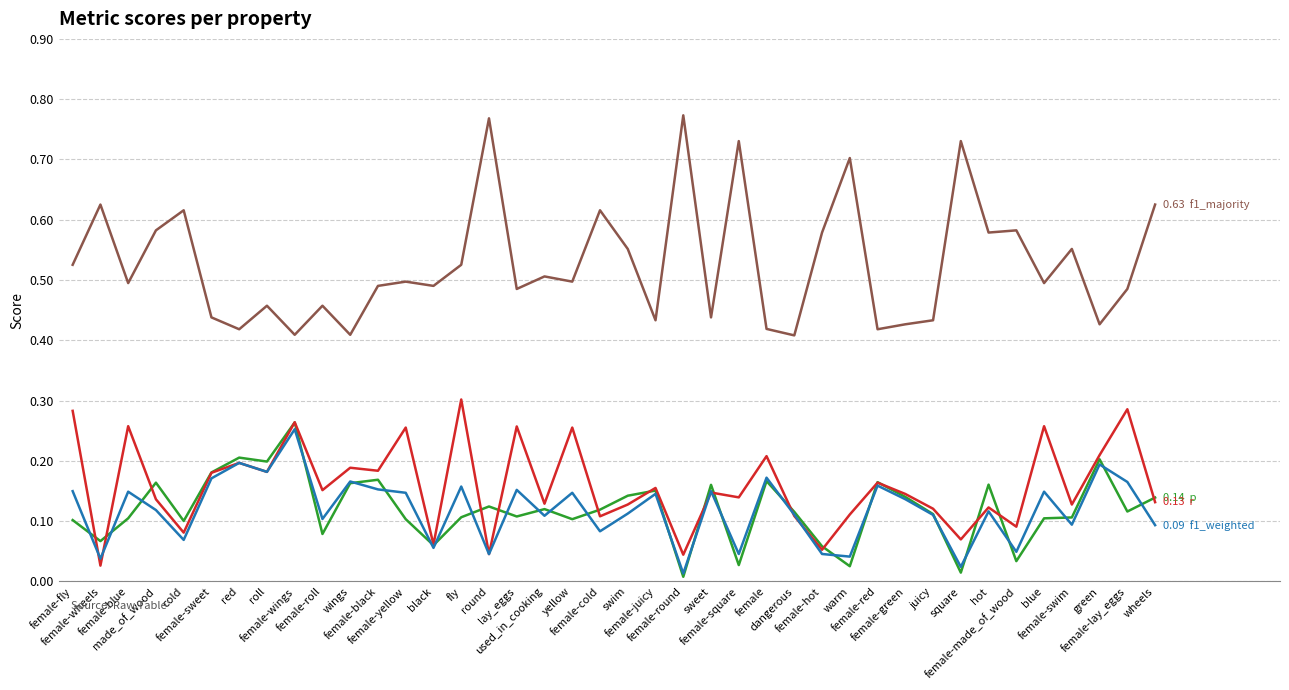

What position from the left is blue?

36